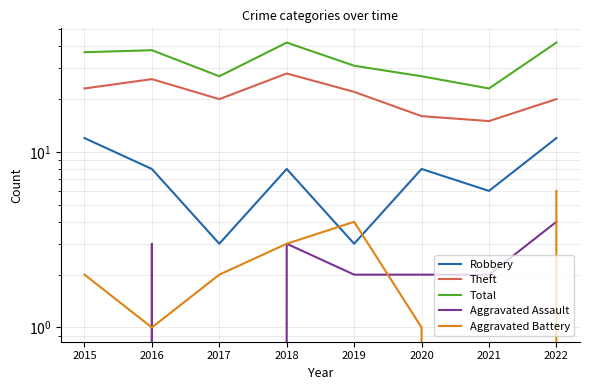

How many interior local valleys does the Total series have?

2